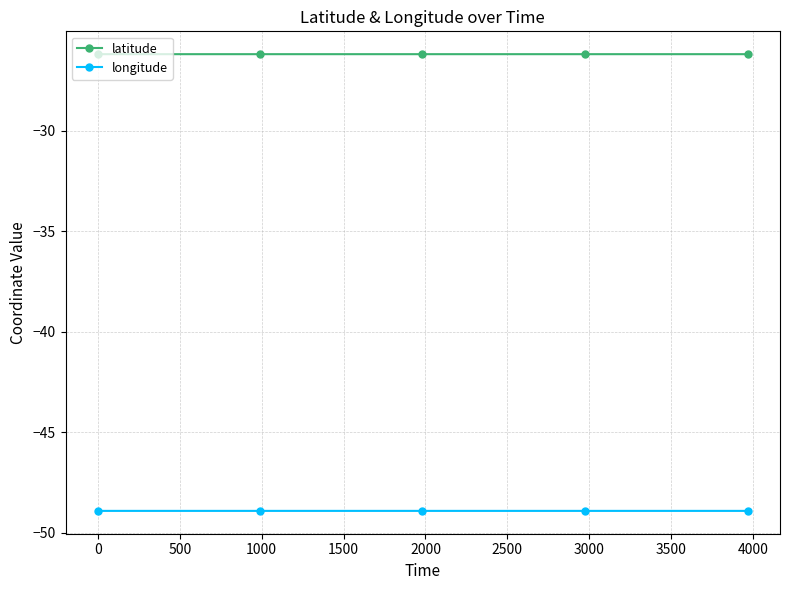

What is the minimum value shown in the chart?

-48.9